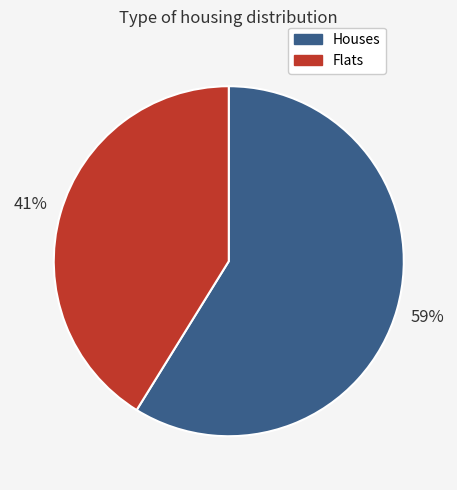

The Houses slice represents 59% of the pie. True or false?

True